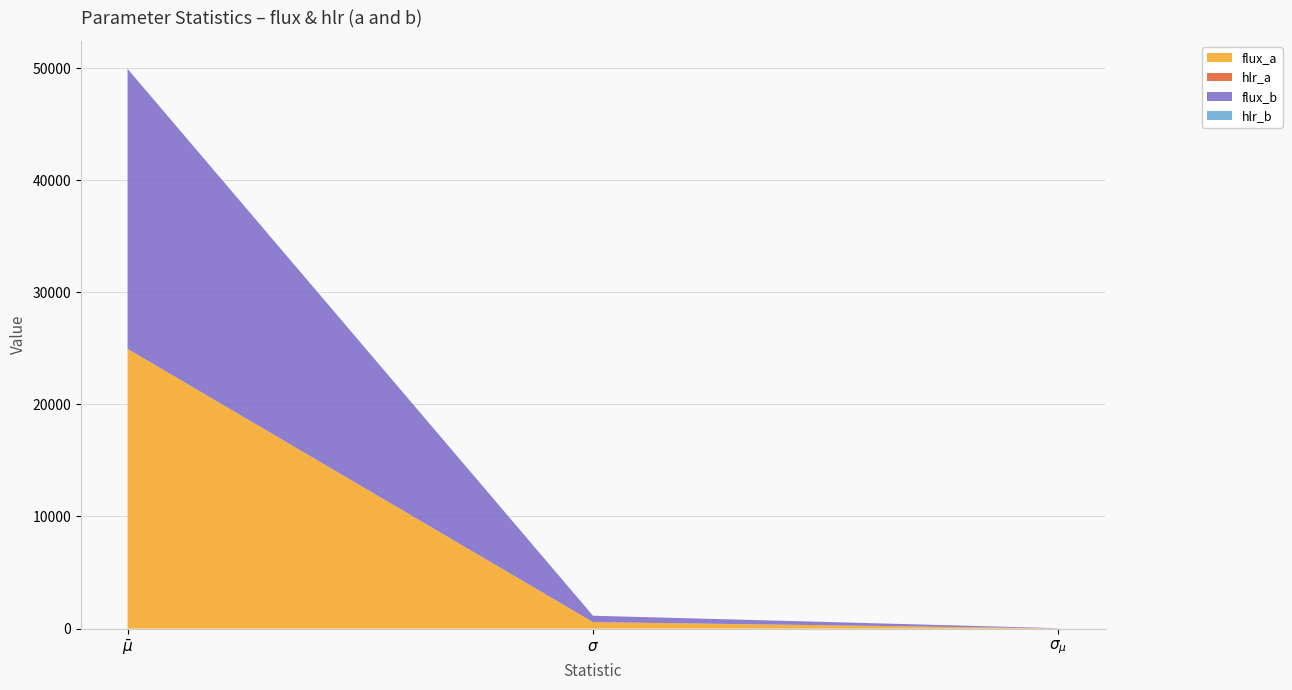

Reading left to right, extract all data points from this chart.

flux_a: 24952.7	579.1	18.3
hlr_a: 1.0	0.0	0.0
flux_b: 24977.7	569.8	18.0
hlr_b: 1.0	0.0	0.0